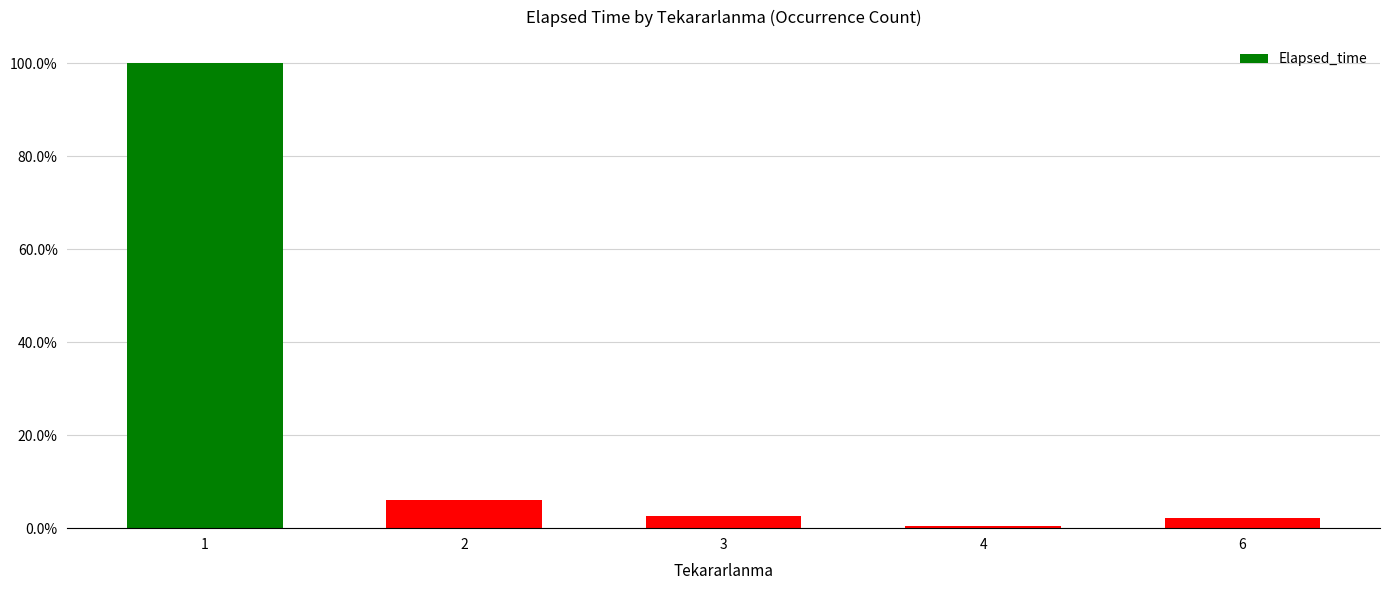

How many series are shown in this chart?

1